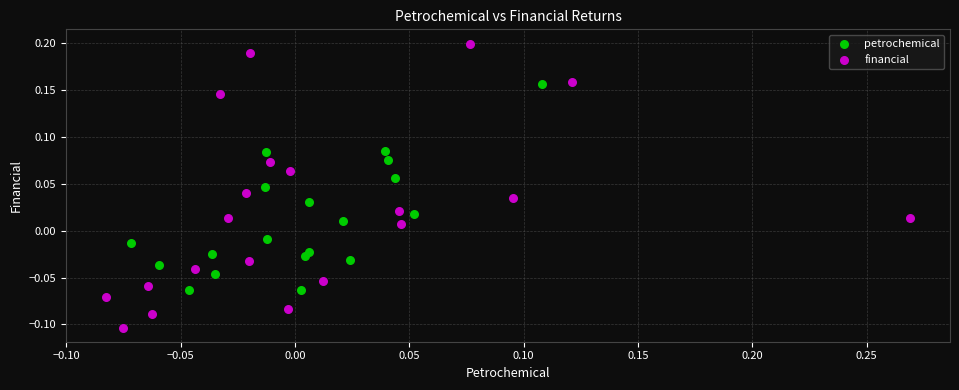

Which series has the largest Y range (max minus min)?

financial